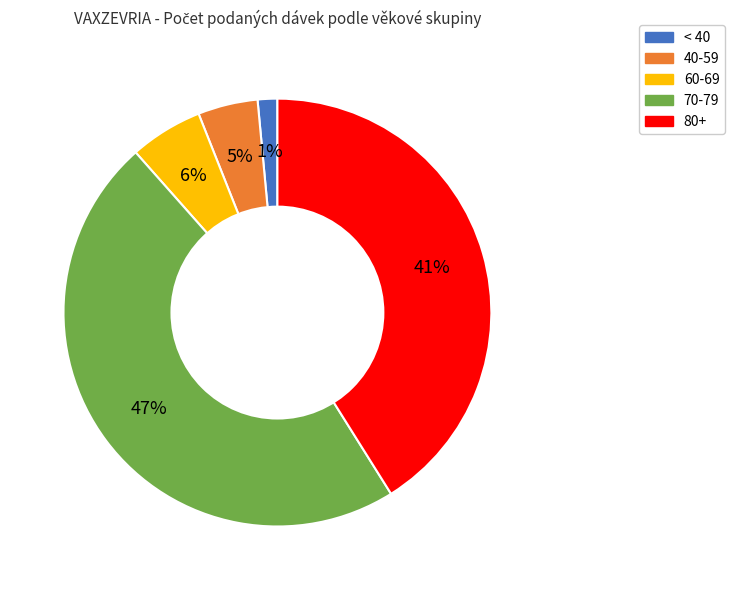

Does any single category account for the majority?

No